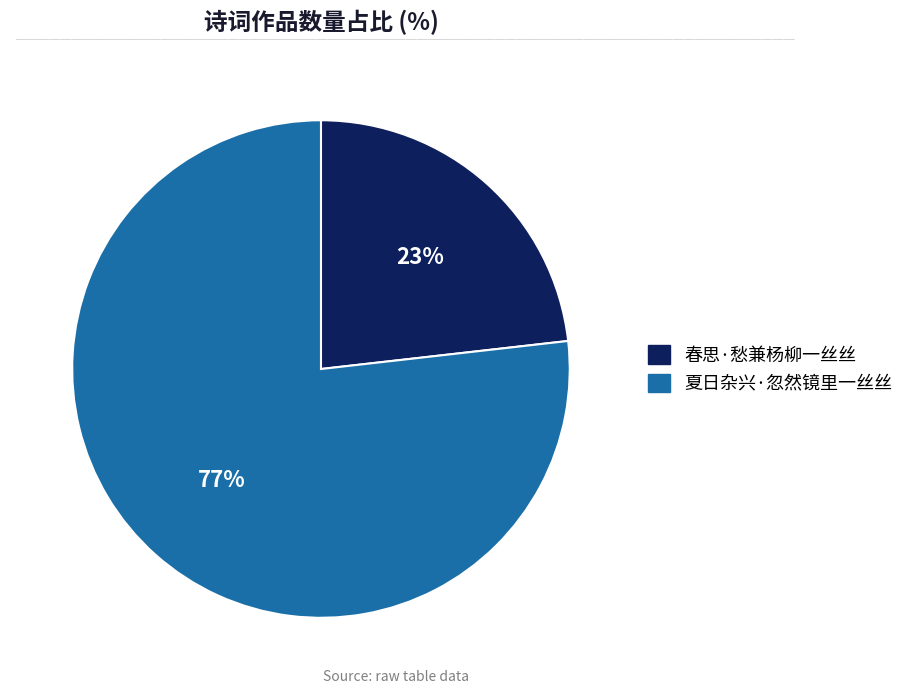

Between 夏日杂兴·忽然镜里一丝丝 and 春思·愁兼杨柳一丝丝, which is larger?

夏日杂兴·忽然镜里一丝丝